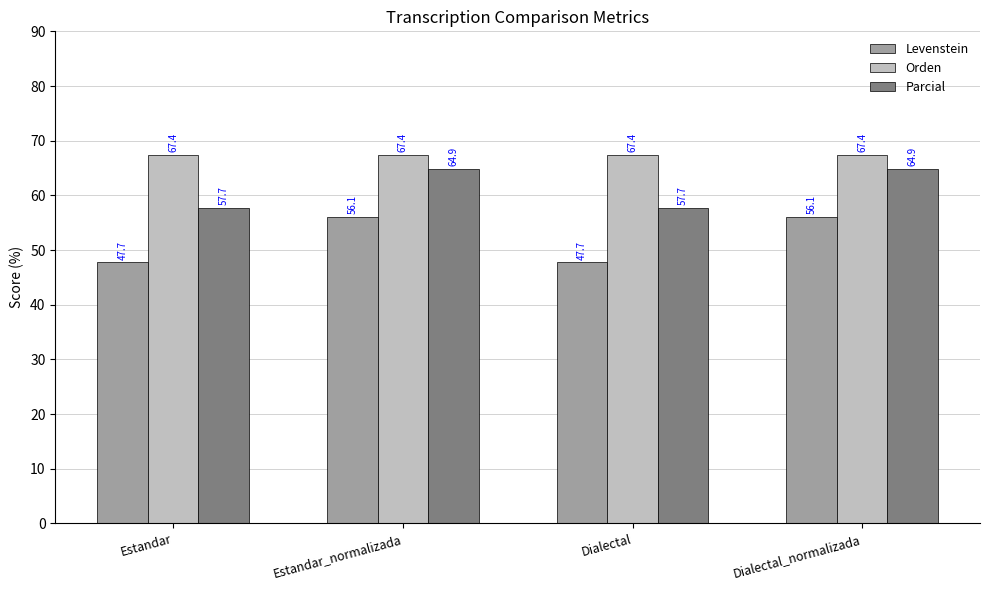

Reading left to right, extract all data points from this chart.

Levenstein: Estandar=47.7	Estandar_normalizada=56.1	Dialectal=47.7	Dialectal_normalizada=56.1
Orden: Estandar=67.4	Estandar_normalizada=67.4	Dialectal=67.4	Dialectal_normalizada=67.4
Parcial: Estandar=57.7	Estandar_normalizada=64.9	Dialectal=57.7	Dialectal_normalizada=64.9